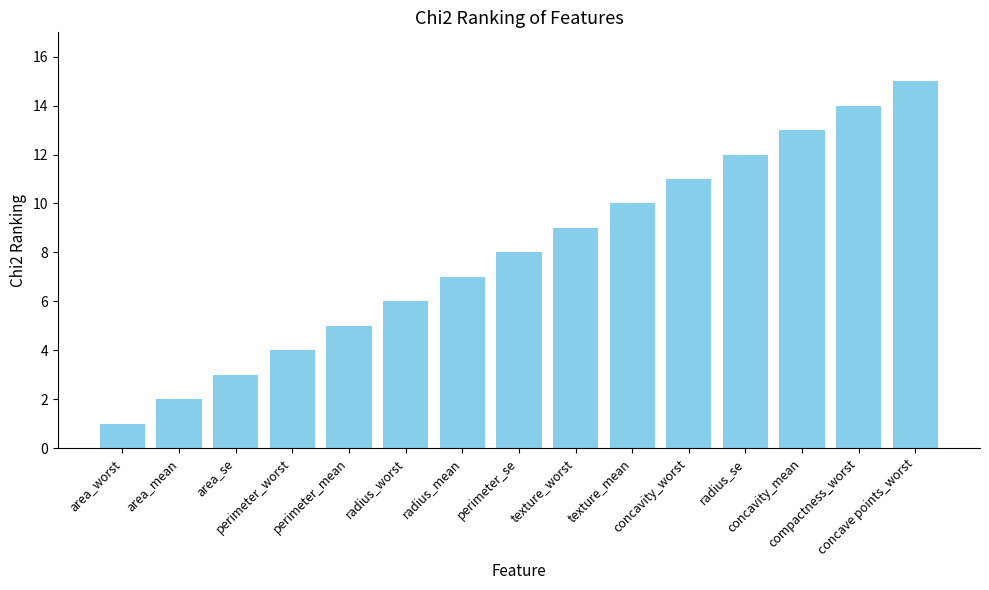

The value at perimeter_se is 8. True or false?

True